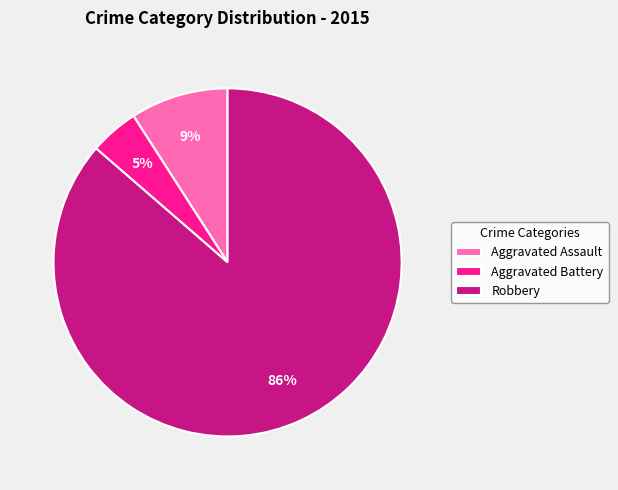

Between Robbery and Aggravated Battery, which is larger?

Robbery